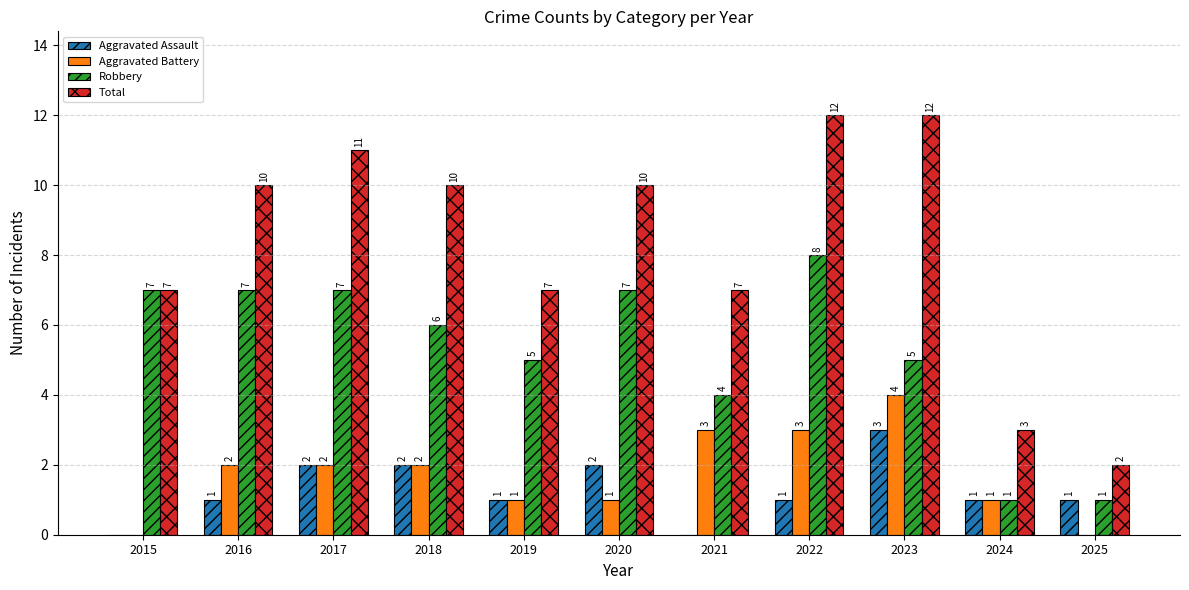

Reading left to right, list all the values displayed in this chart.

Aggravated Assault: 2015=0	2016=1	2017=2	2018=2	2019=1	2020=2	2021=0	2022=1	2023=3	2024=1	2025=1
Aggravated Battery: 2015=0	2016=2	2017=2	2018=2	2019=1	2020=1	2021=3	2022=3	2023=4	2024=1	2025=0
Robbery: 2015=7	2016=7	2017=7	2018=6	2019=5	2020=7	2021=4	2022=8	2023=5	2024=1	2025=1
Total: 2015=7	2016=10	2017=11	2018=10	2019=7	2020=10	2021=7	2022=12	2023=12	2024=3	2025=2